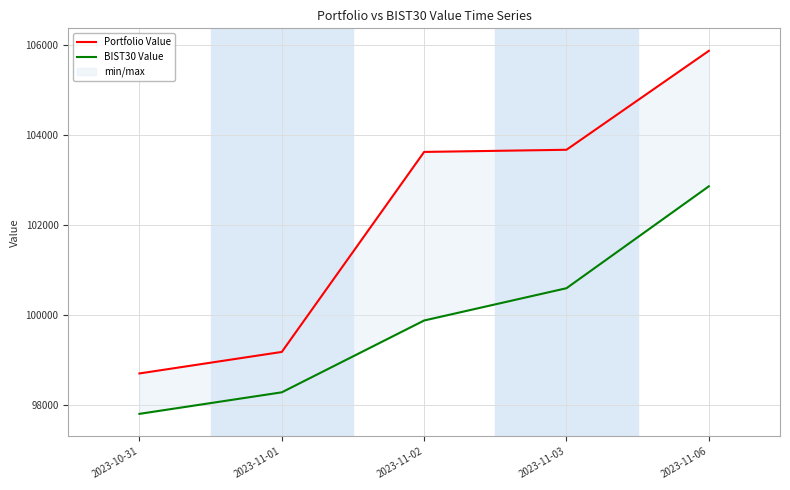

Is the value of Portfolio Value at 2023-10-31 greater than the value of BIST30 Value at 2023-11-02?

No